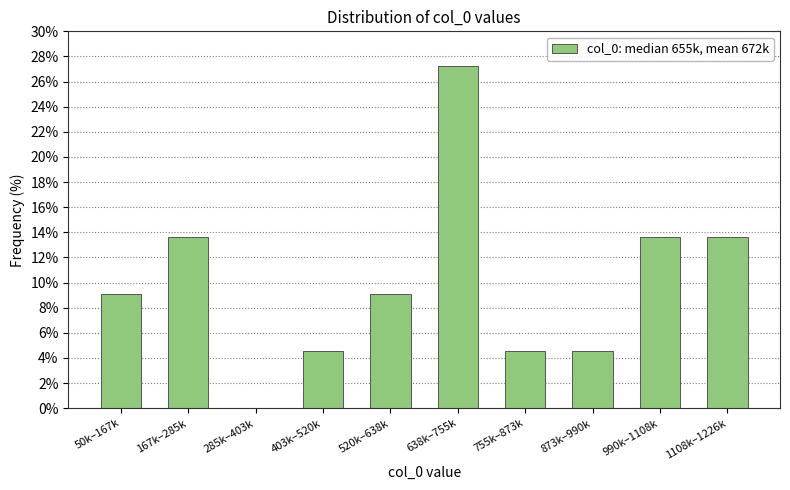

Reading left to right, transcribe all the data shown in this chart.

50k–167k=9.1	167k–285k=13.6	285k–403k=0.0	403k–520k=4.5	520k–638k=9.1	638k–755k=27.3	755k–873k=4.5	873k–990k=4.5	990k–1108k=13.6	1108k–1226k=13.6